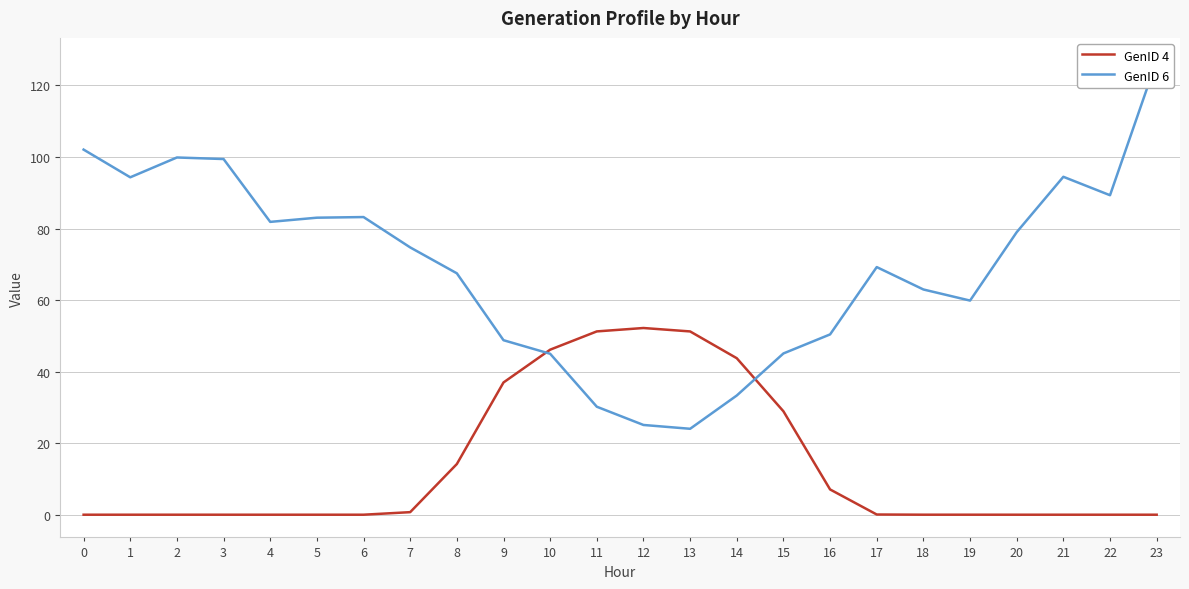

Reading left to right, extract all data points from this chart.

GenID 4: 0=0.0	1=0.0	2=0.0	3=0.0	4=0.0	5=0.0	6=0.0	7=0.7	8=14.2	9=37.0	10=46.1	11=51.2	12=52.2	13=51.2	14=43.7	15=28.9	16=7.1	17=0.1	18=0.0	19=0.0	20=0.0	21=0.0	22=0.0	23=0.0
GenID 6: 0=102.1	1=94.3	2=99.9	3=99.4	4=81.9	5=83.0	6=83.2	7=74.7	8=67.5	9=48.8	10=45.0	11=30.2	12=25.1	13=24.0	14=33.3	15=45.1	16=50.4	17=69.2	18=63.0	19=59.9	20=79.0	21=94.5	22=89.3	23=126.9